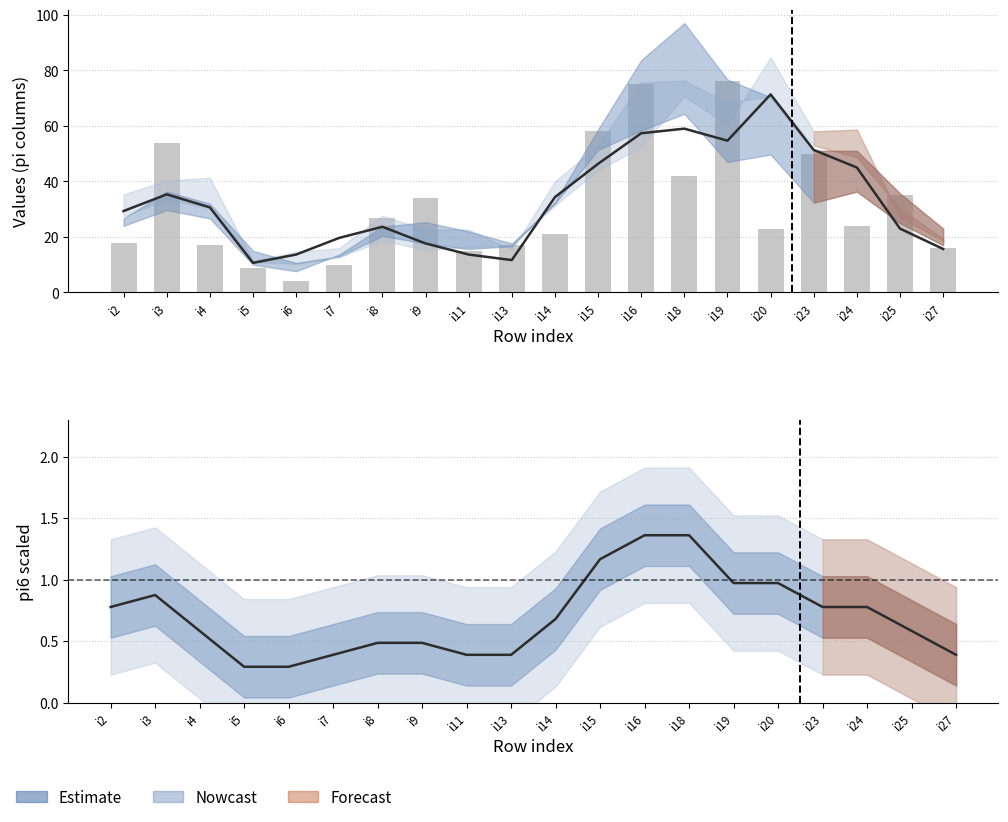

Rank the categories by pi11 value from highest to lowest.

i19, i16, i15, i3, i23, i18, i25, i9, i8, i24, i20, i14, i2, i4, i13, i27, i11, i7, i5, i6